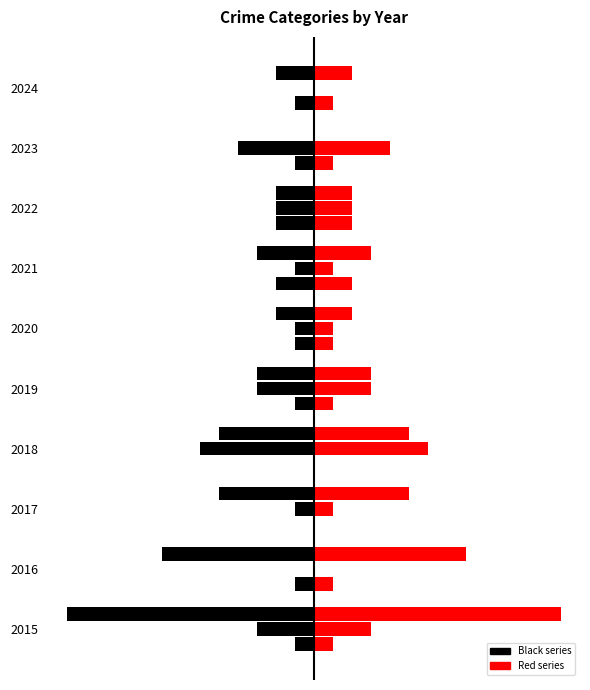

What is the greatest value displayed?

13